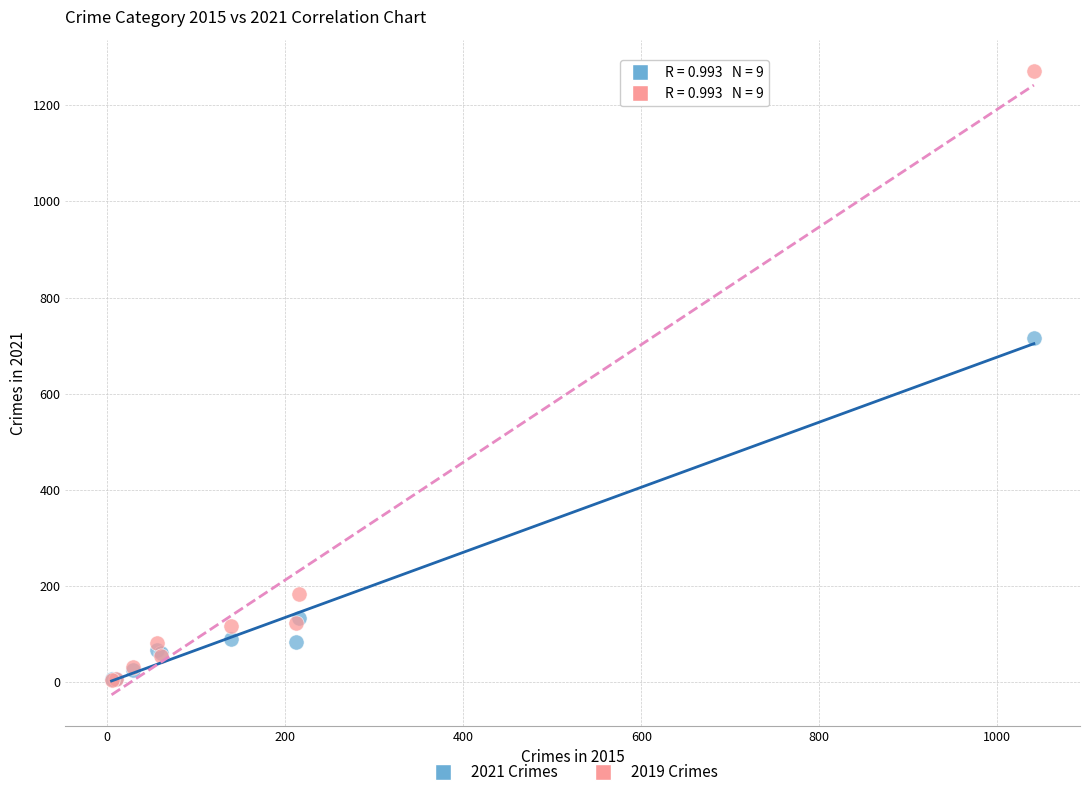

Across all series, what Y value is closest to 638?

716